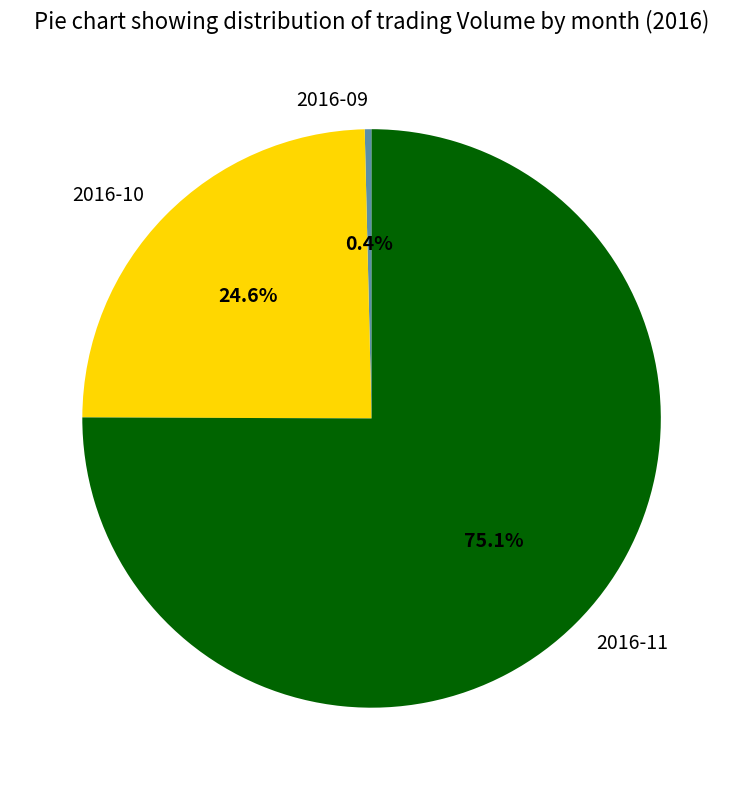

What portion of the pie excludes 2016-10?

75.4%